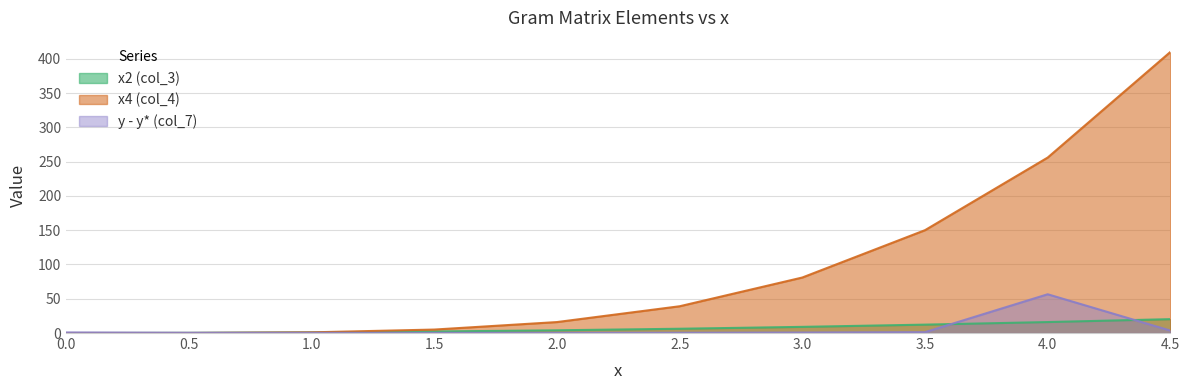

What is the label of the 4th point from the right?

3